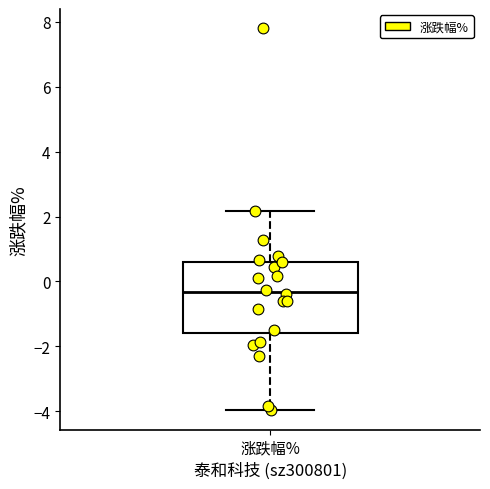

Transcribe this box plot: give where the median line is, the range the box spans, and where the two whiskers end, as read against the y-axis. The values are not printed on the chart, so give them approximately, as read against the axis.

median -0.4, box -1.6 to 0.6, whiskers -4.0 to 2.2